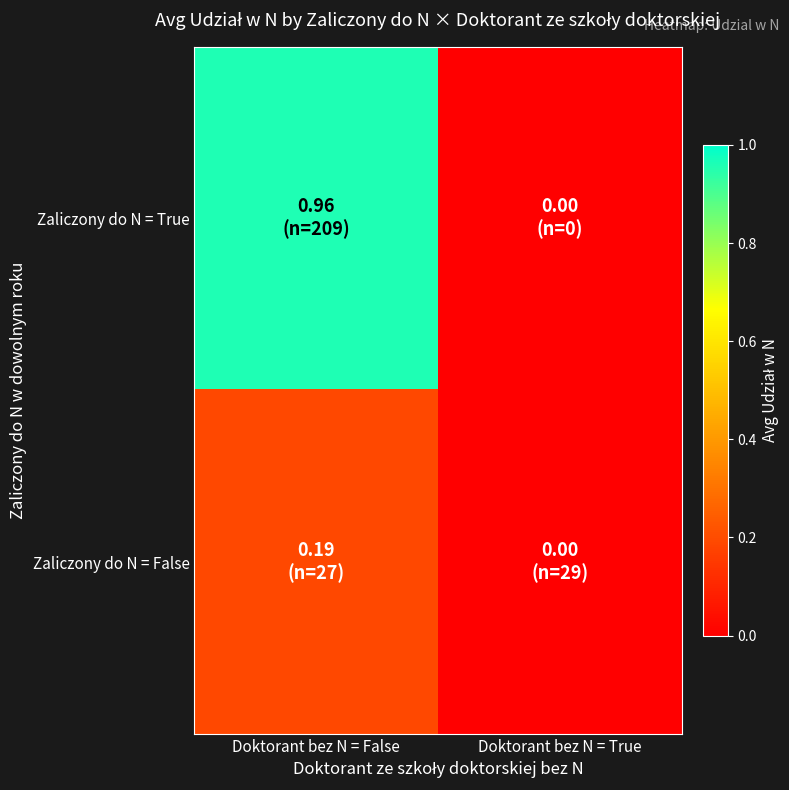

Rank the series at Doktorant bez N = False from lowest to highest value.

Zaliczony do N = False, Zaliczony do N = True